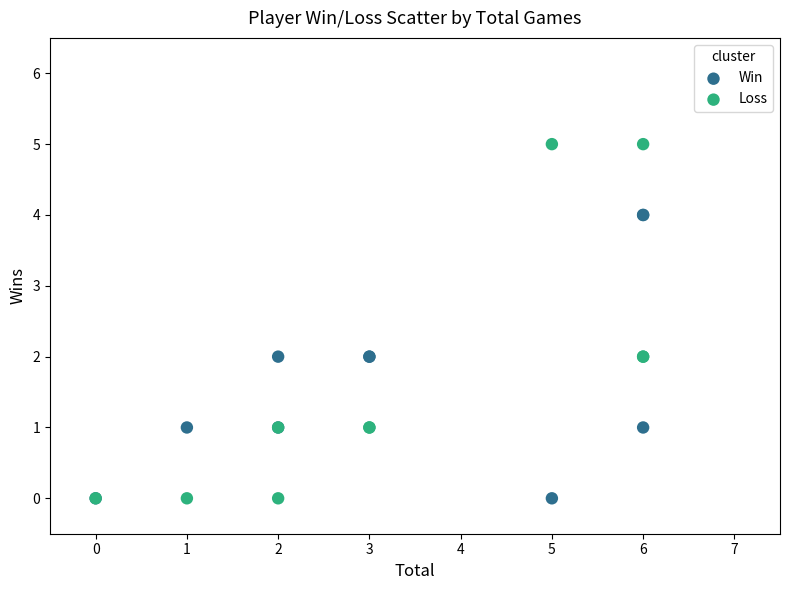

Which series has the widest spread of Y values?

Loss